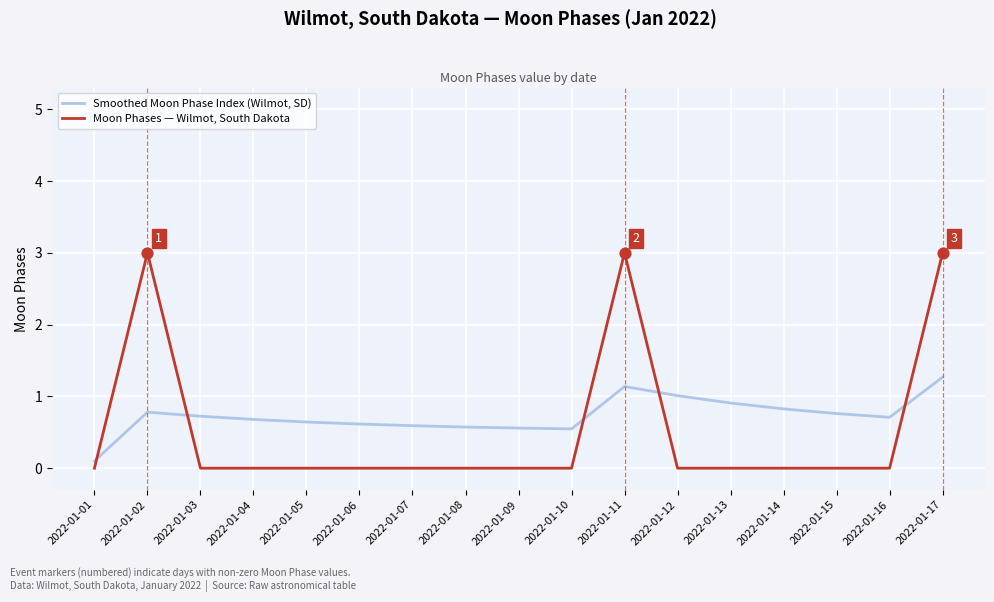

What are all the series names shown in the legend?

Smoothed Moon Phase Index (Wilmot, SD), Moon Phases — Wilmot, South Dakota